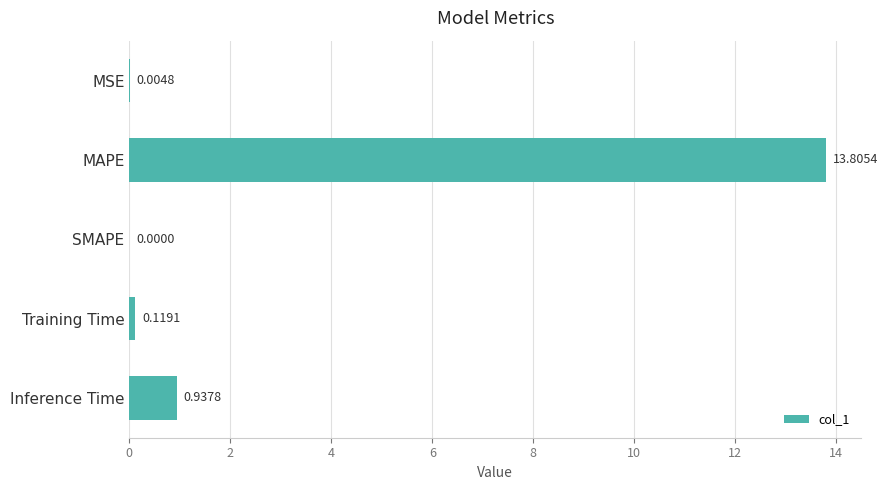

At which label is the value closest to 6?

Inference Time